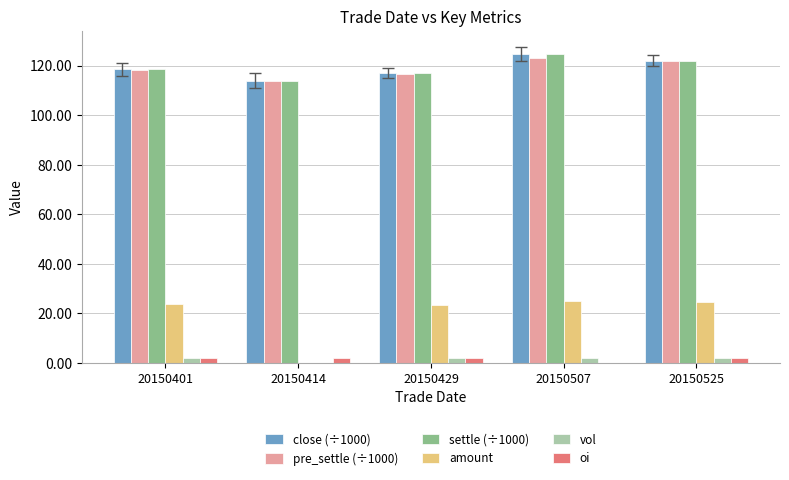

Does the chart contain stacked bars?

No